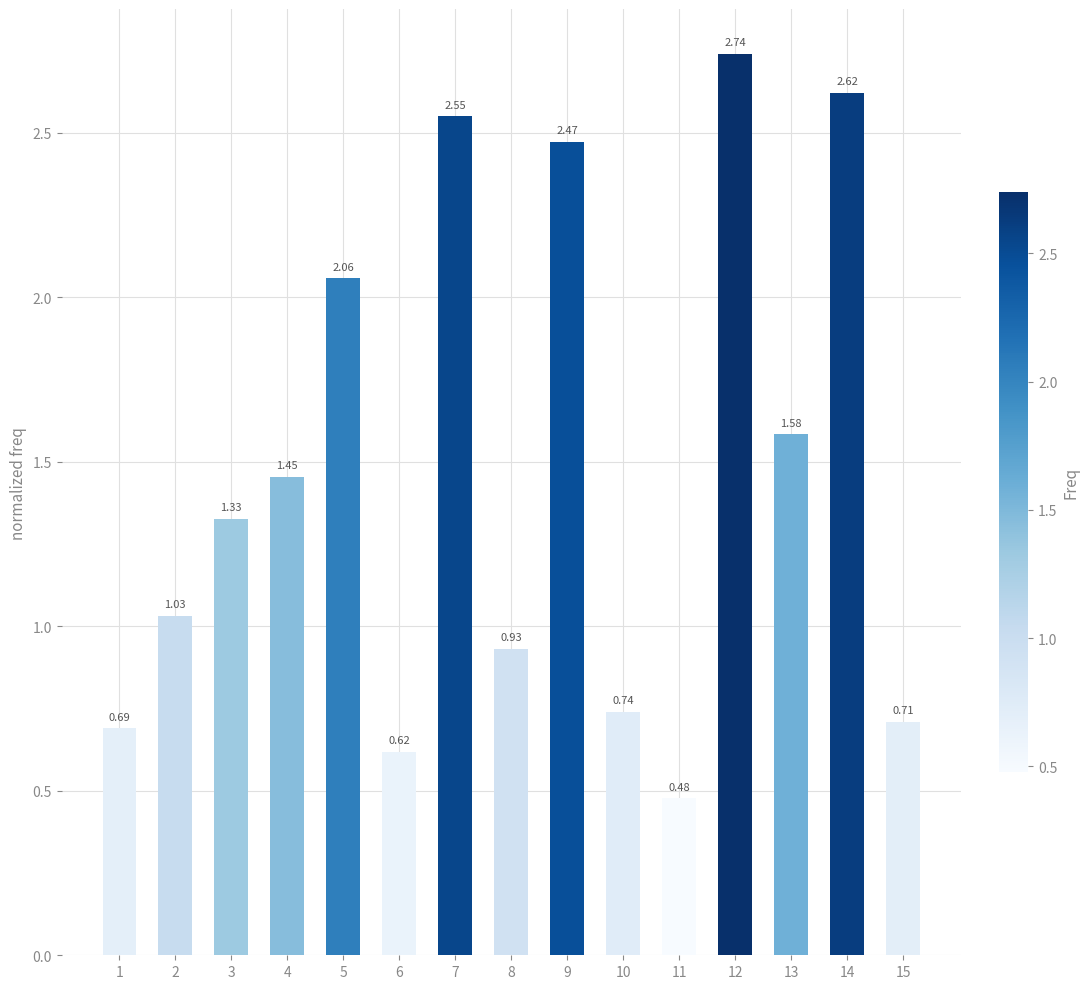

At which category does the chart reach its peak across all series?

12